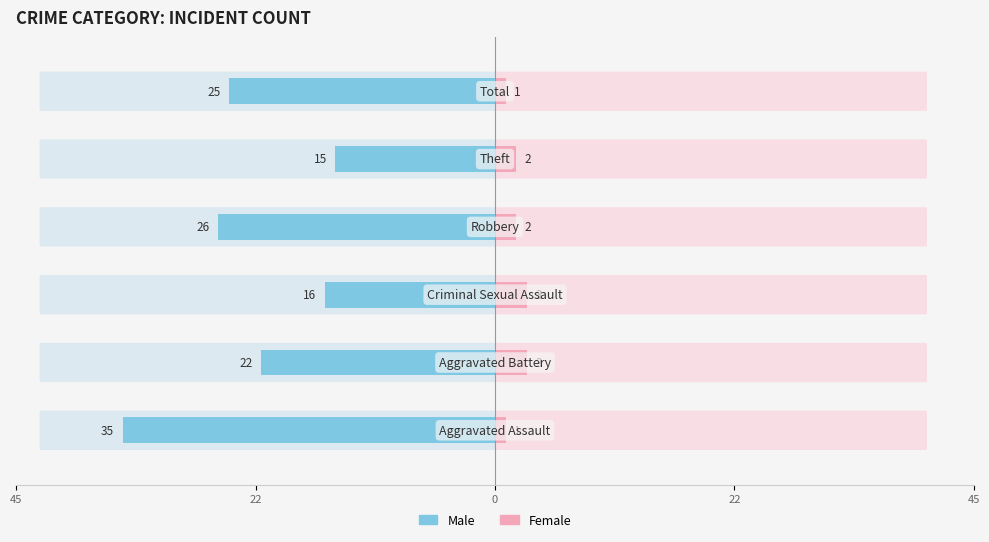

What is the total value across all series at 22?

-19